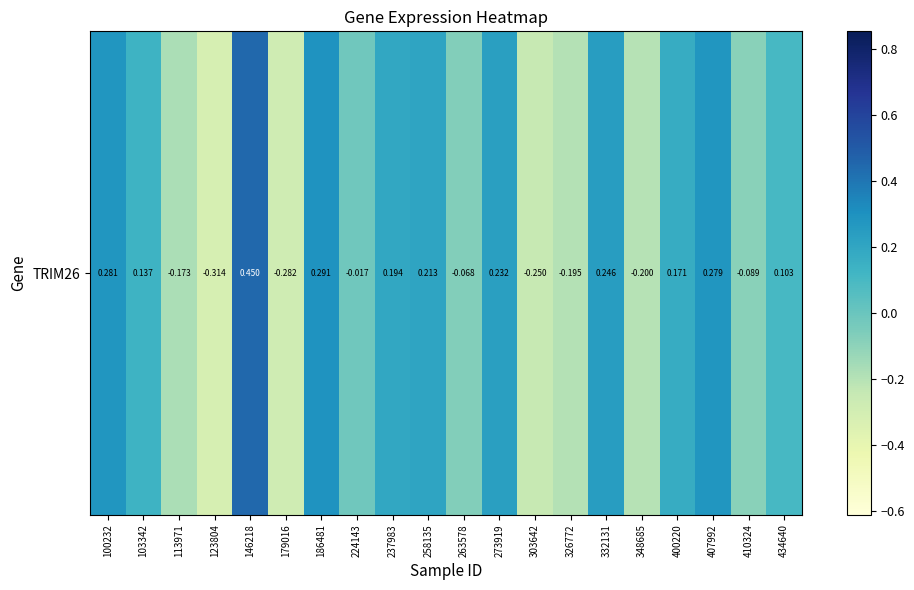

The chart shows a value of 0.2 at 237983. True or false?

True